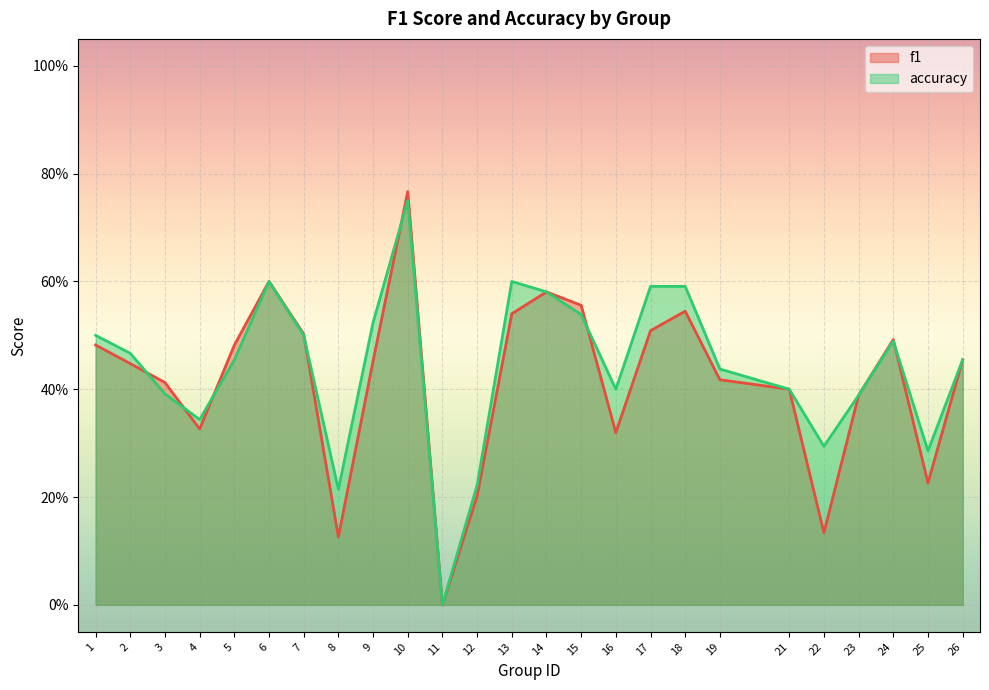

The accuracy series shows 0.5 at 7. True or false?

True